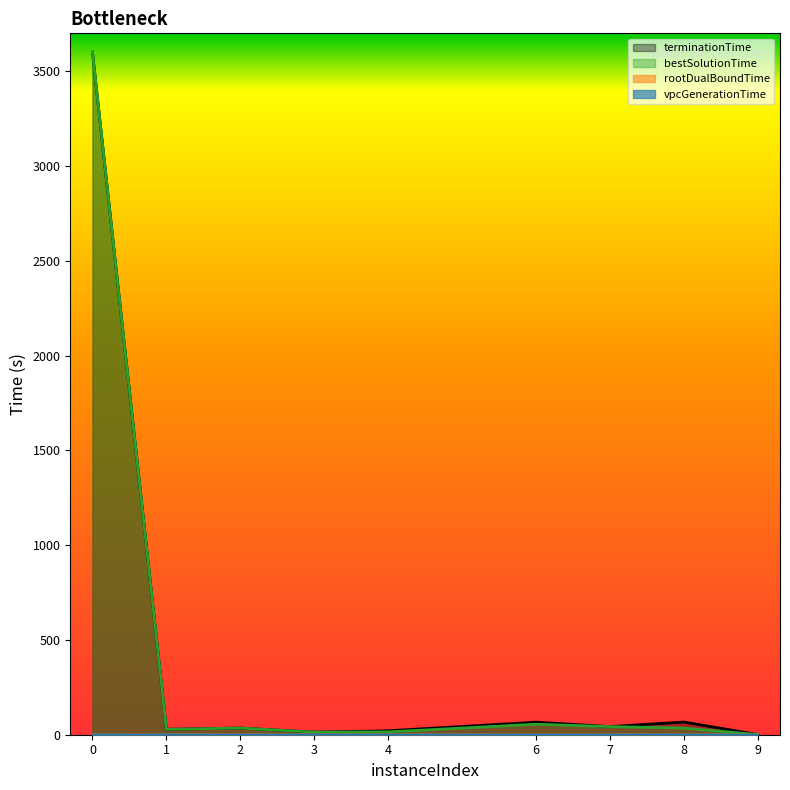

What are all the series names shown in the legend?

vpcGenerationTime, rootDualBoundTime, bestSolutionTime, terminationTime